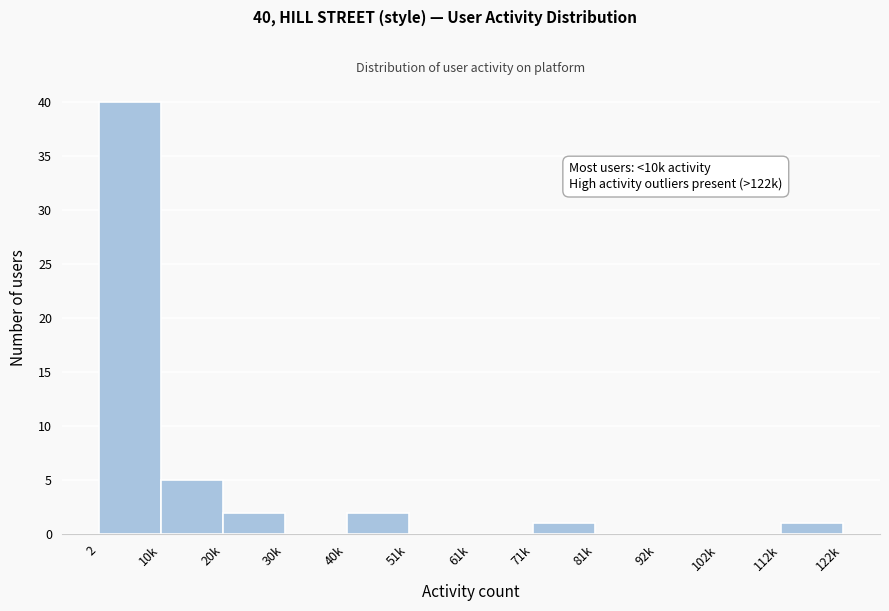

Reading left to right, what are all the values shown in this chart?

2=40	10k=5	20k=2	30k=0	40k=2	51k=0	61k=0	71k=1	81k=0	92k=0	102k=0	112k=1